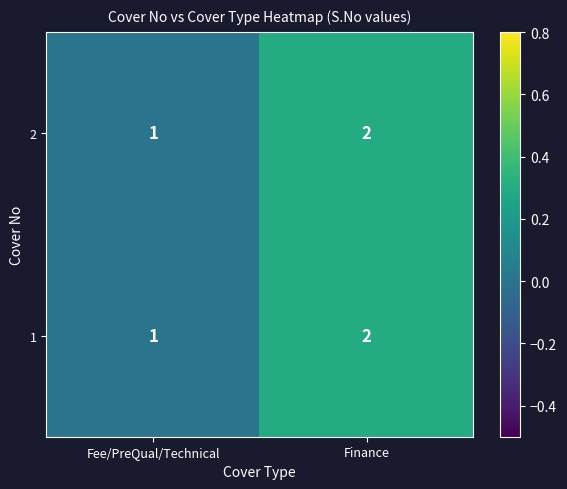

Reading right to left, extract all data points from this chart.

2: Finance=2	Fee/PreQual/Technical=1
1: Finance=2	Fee/PreQual/Technical=1